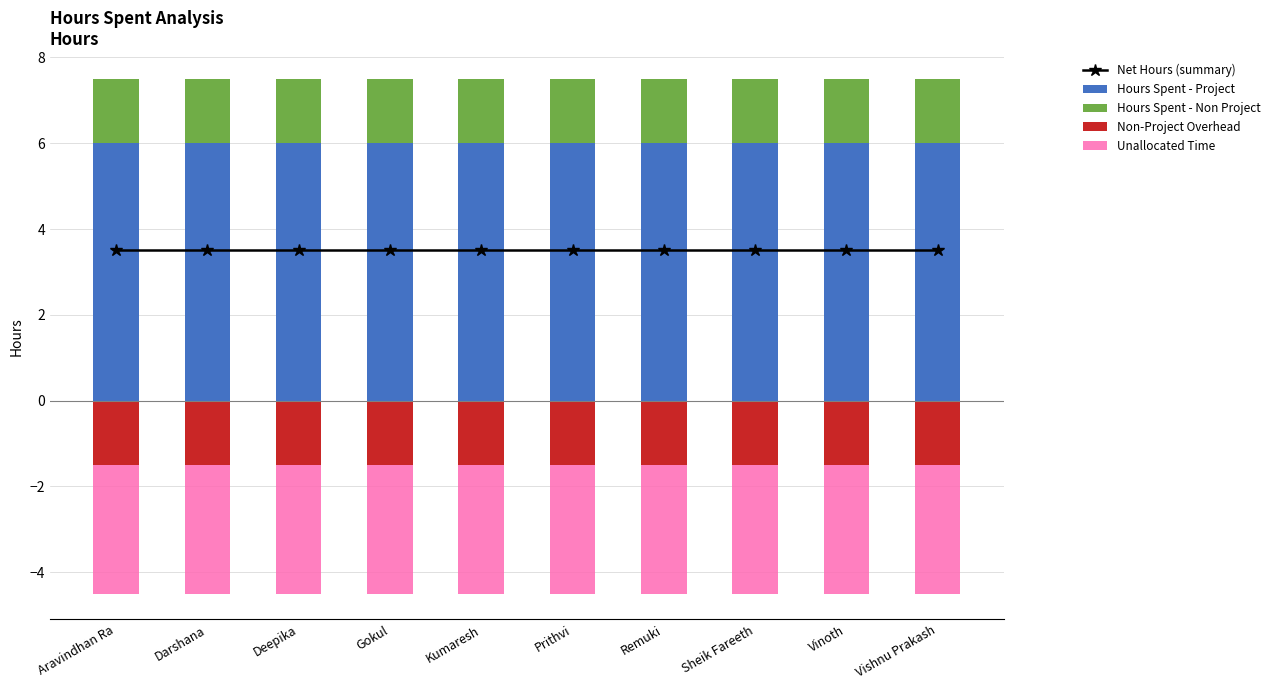

List the series in order of their overall mean, lowest first.

Unallocated Time, Non-Project Overhead, Hours Spent - Non Project, Net Hours (summary), Hours Spent - Project